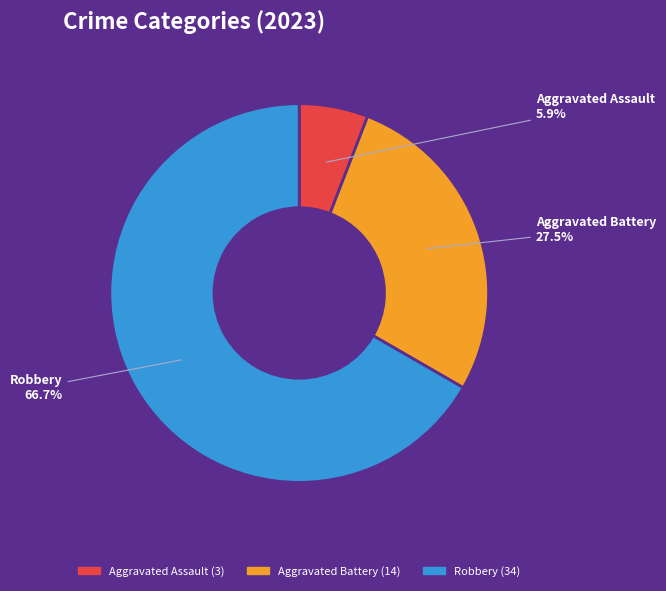

Is there a majority slice in this chart?

Yes